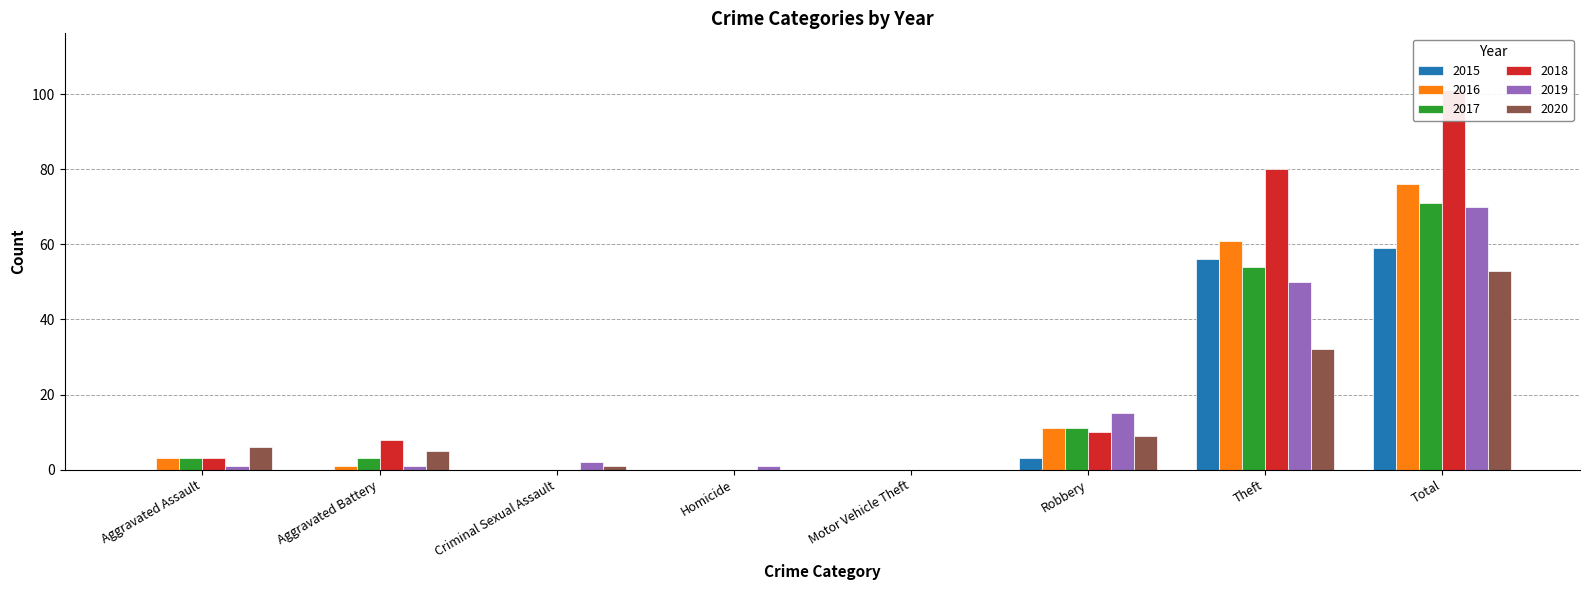

Which category has the lowest value across all series?

Aggravated Assault